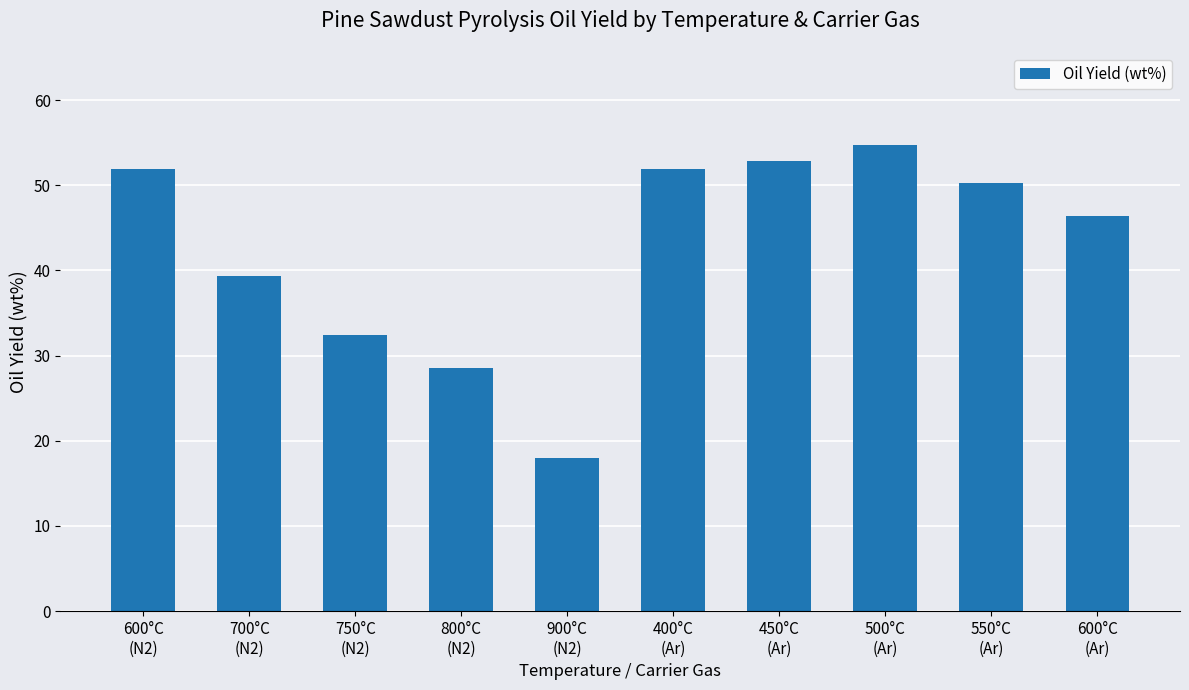

Between 600°C
(N2) and 600°C
(Ar), which is larger?

600°C
(N2)